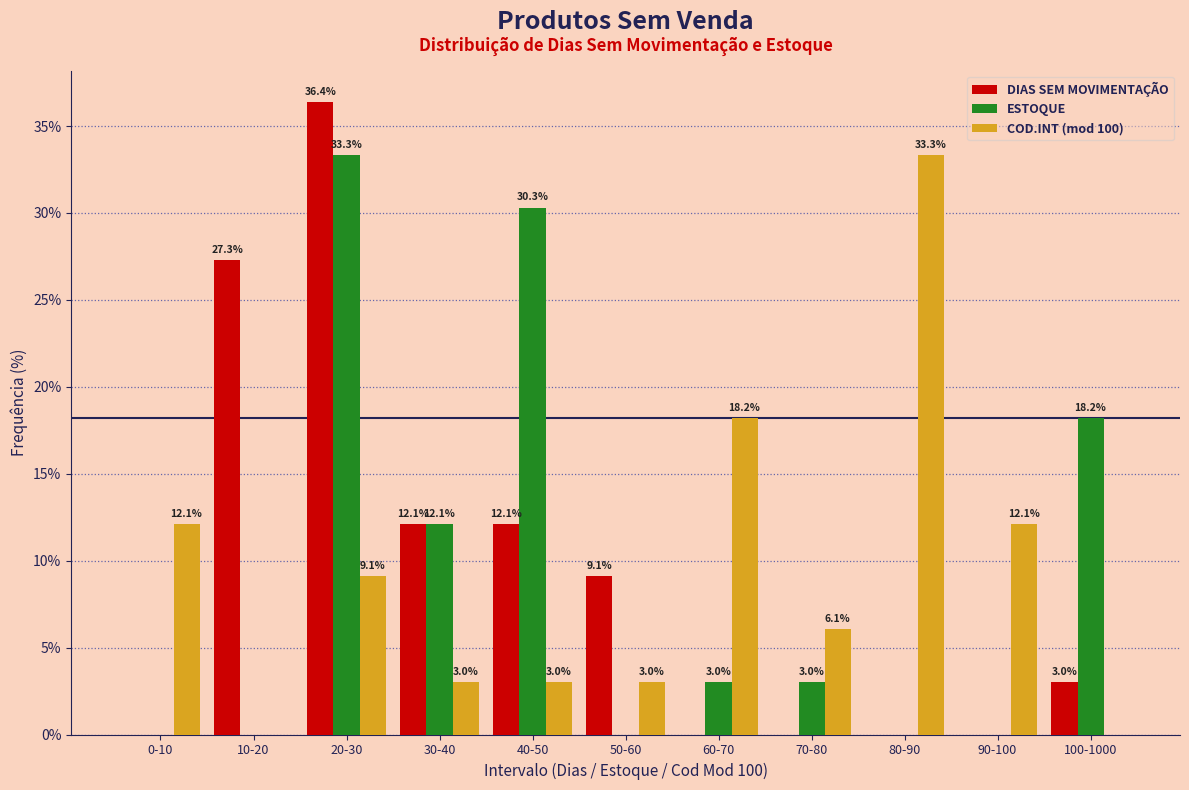

Reading left to right, list all the values displayed in this chart.

DIAS SEM MOVIMENTAÇÃO: 0-10=0.0	10-20=27.3	20-30=36.4	30-40=12.1	40-50=12.1	50-60=9.1	60-70=0.0	70-80=0.0	80-90=0.0	90-100=0.0	100-1000=3.0
ESTOQUE: 0-10=0.0	10-20=0.0	20-30=33.3	30-40=12.1	40-50=30.3	50-60=0.0	60-70=3.0	70-80=3.0	80-90=0.0	90-100=0.0	100-1000=18.2
COD.INT (mod 100): 0-10=12.1	10-20=0.0	20-30=9.1	30-40=3.0	40-50=3.0	50-60=3.0	60-70=18.2	70-80=6.1	80-90=33.3	90-100=12.1	100-1000=0.0